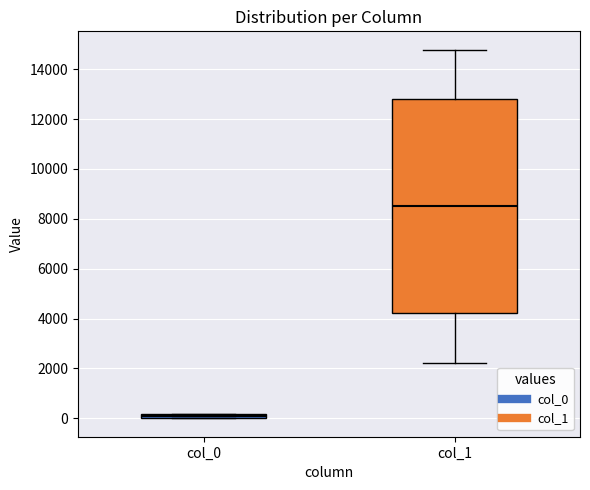

Which box is the tallest, from its lower edge to its upper edge?

col_1